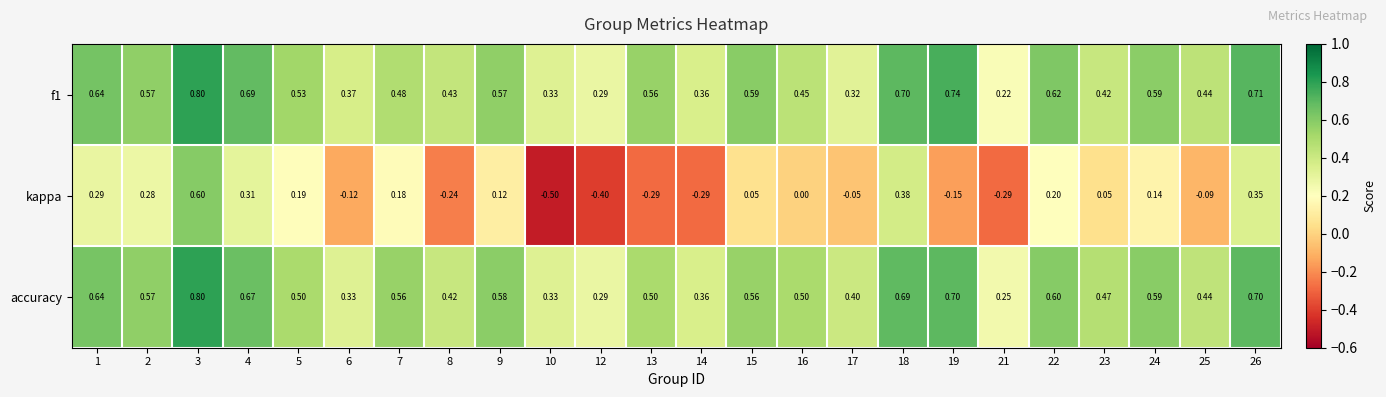

Which series has the largest total across all categories?

accuracy